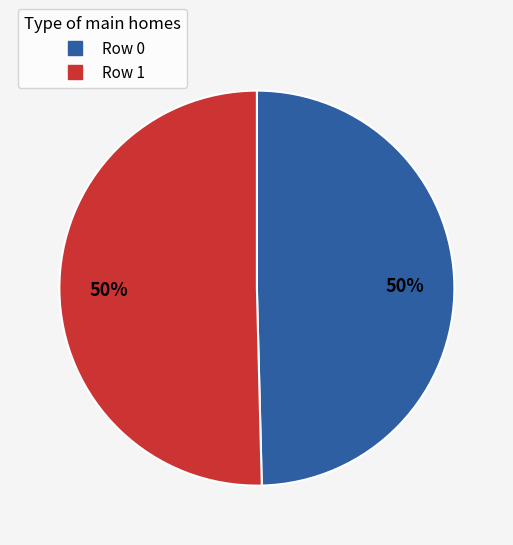

What is the ratio of the value at Row 1 to the value at Row 0?

1.0